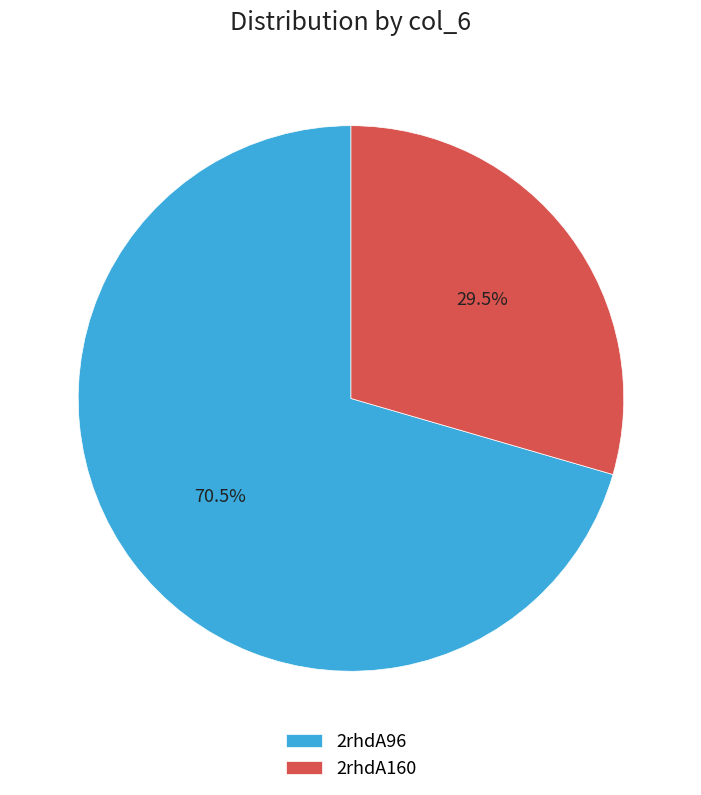

Which has a higher value, 2rhdA160 or 2rhdA96?

2rhdA96